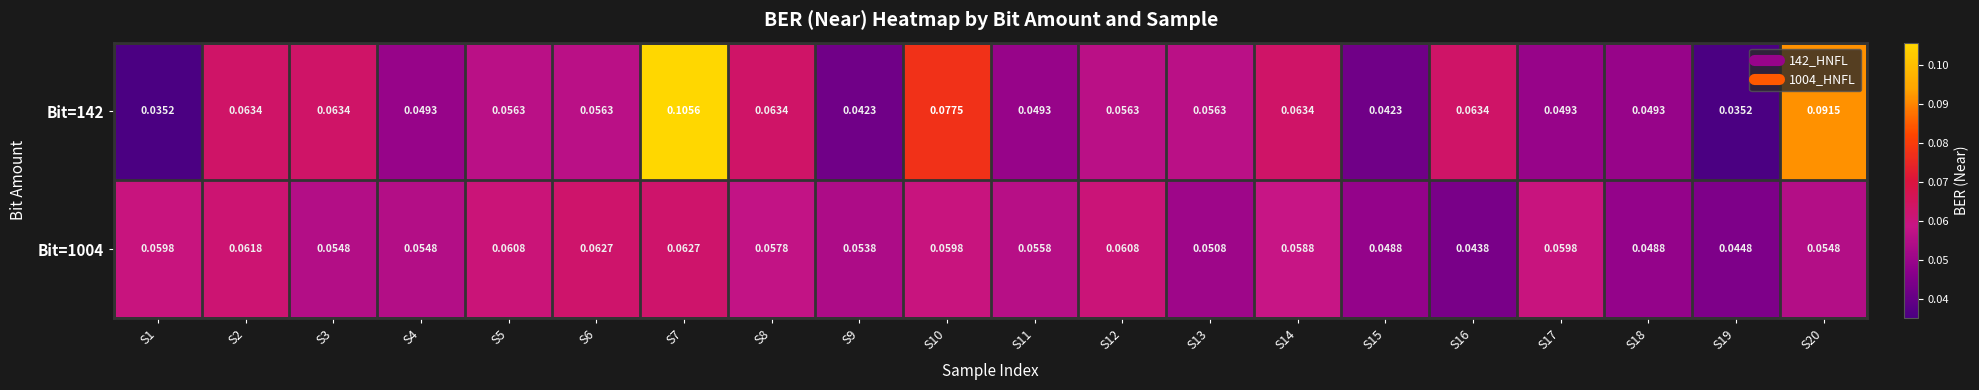

Is the value of Bit=1004 at S6 greater than the value of Bit=142 at S1?

Yes